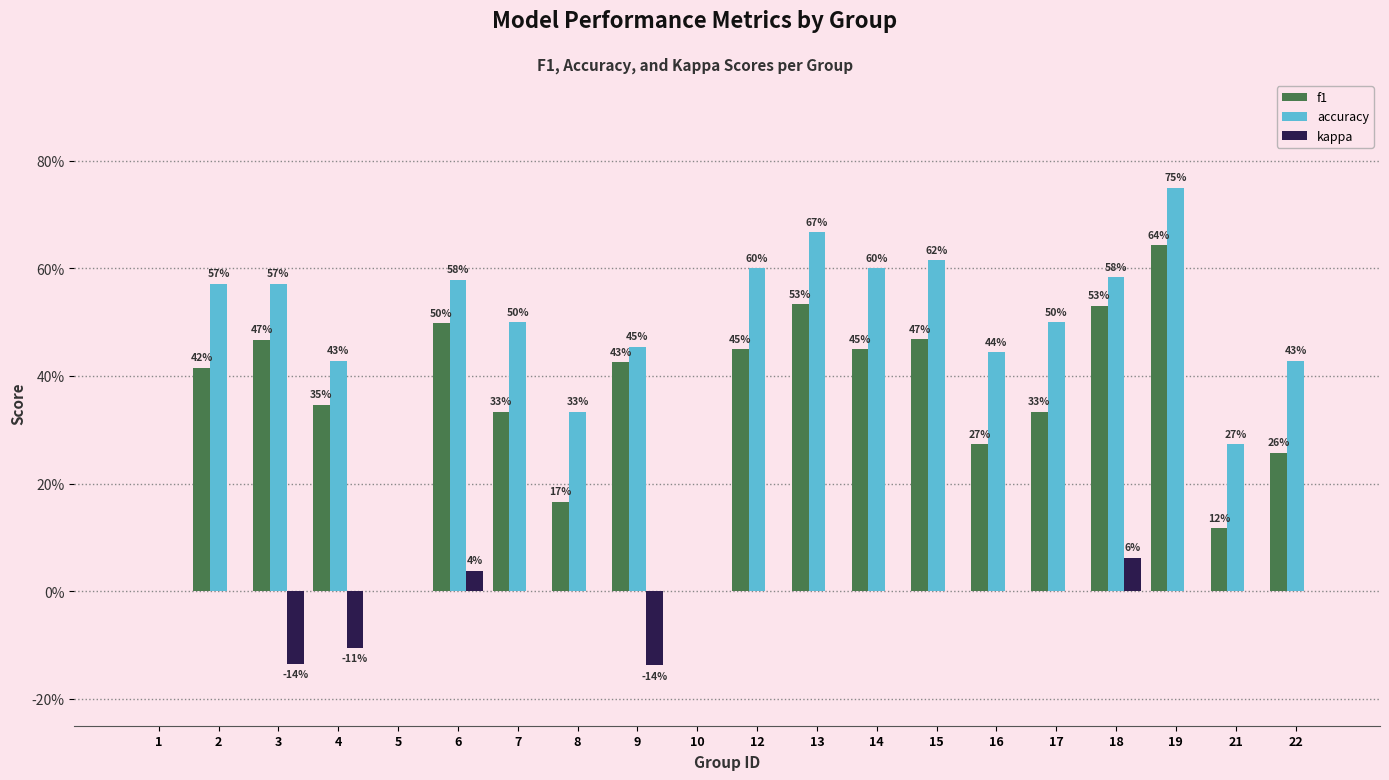

Are the bars grouped side by side (vs. stacked)?

Yes